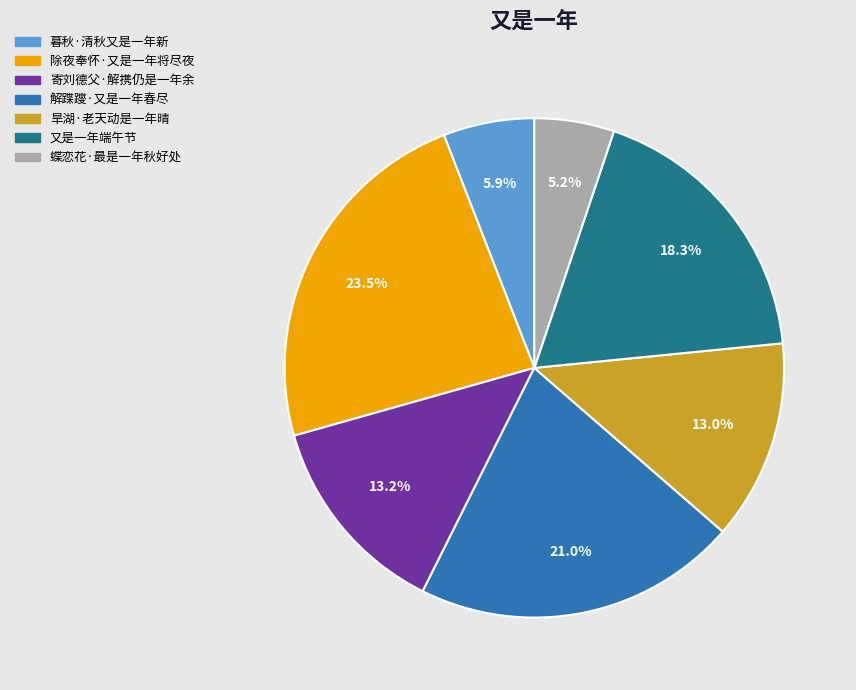

Is it true that 旱湖·老天动是一年晴 is 3% of the pie?

False